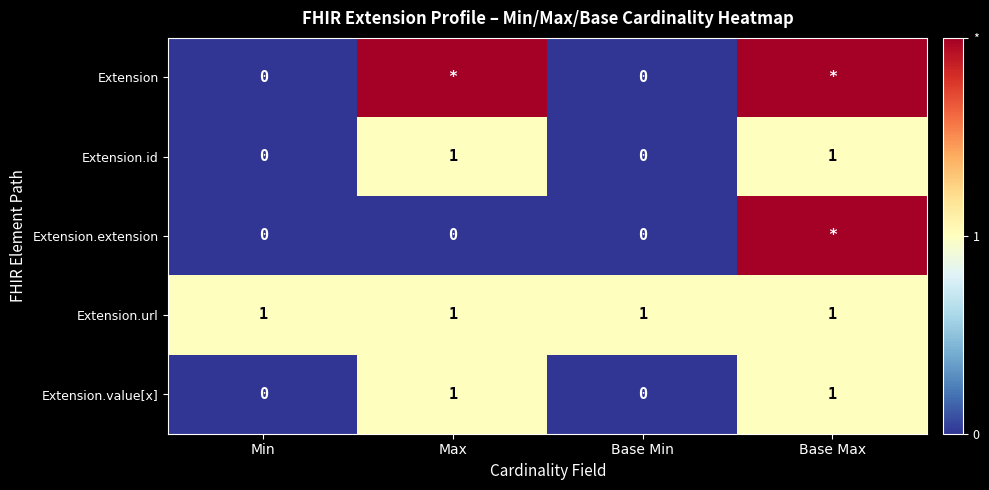

What is the spread (max minus min) of values at Min?

1